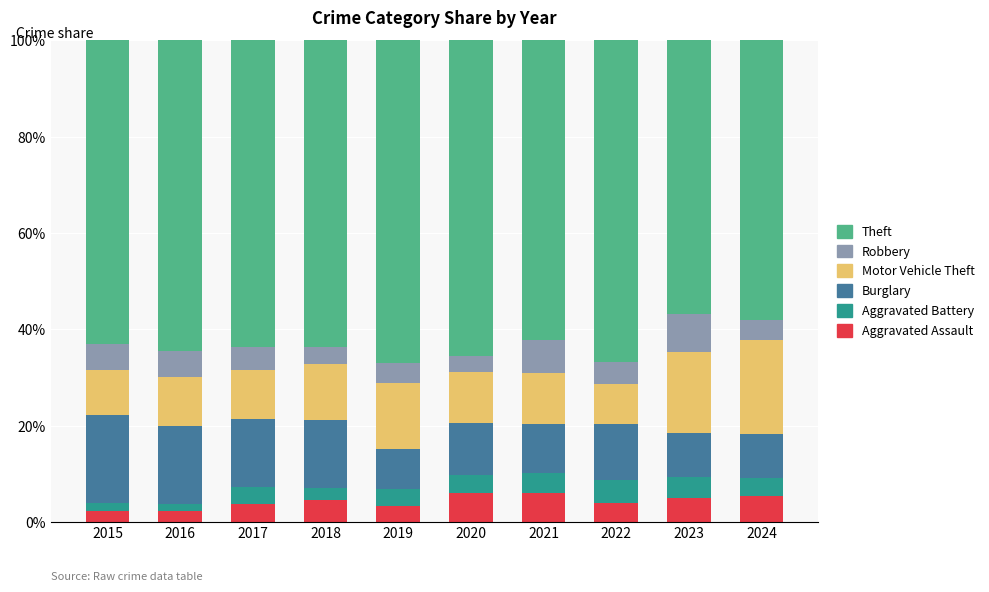

What is the lowest value of the Aggravated Assault series?

2.3